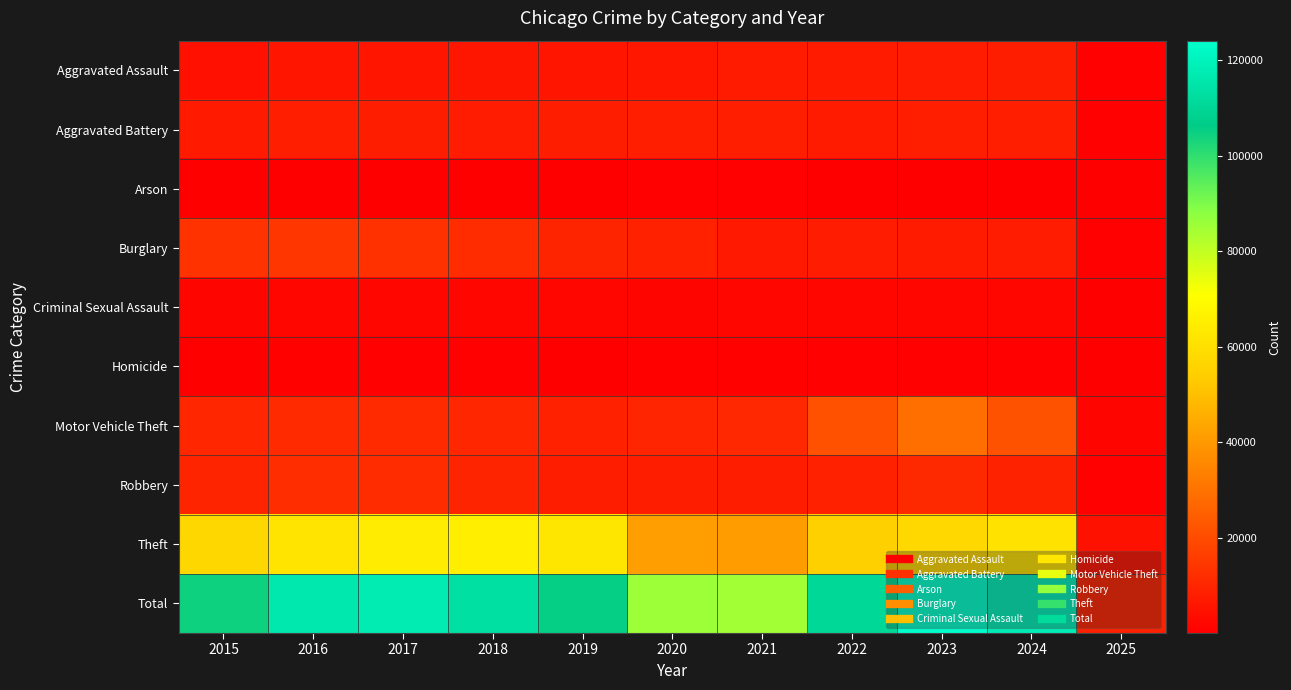

How many categories are shown in the chart?

11